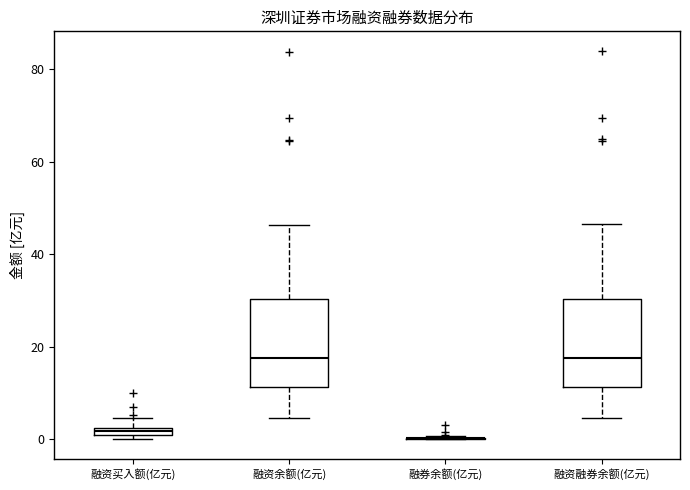

Where is the lower edge of the box for 融资买入额(亿元) on the y-axis? The values are not printed on the chart, so give them approximately, as read against the axis.

0